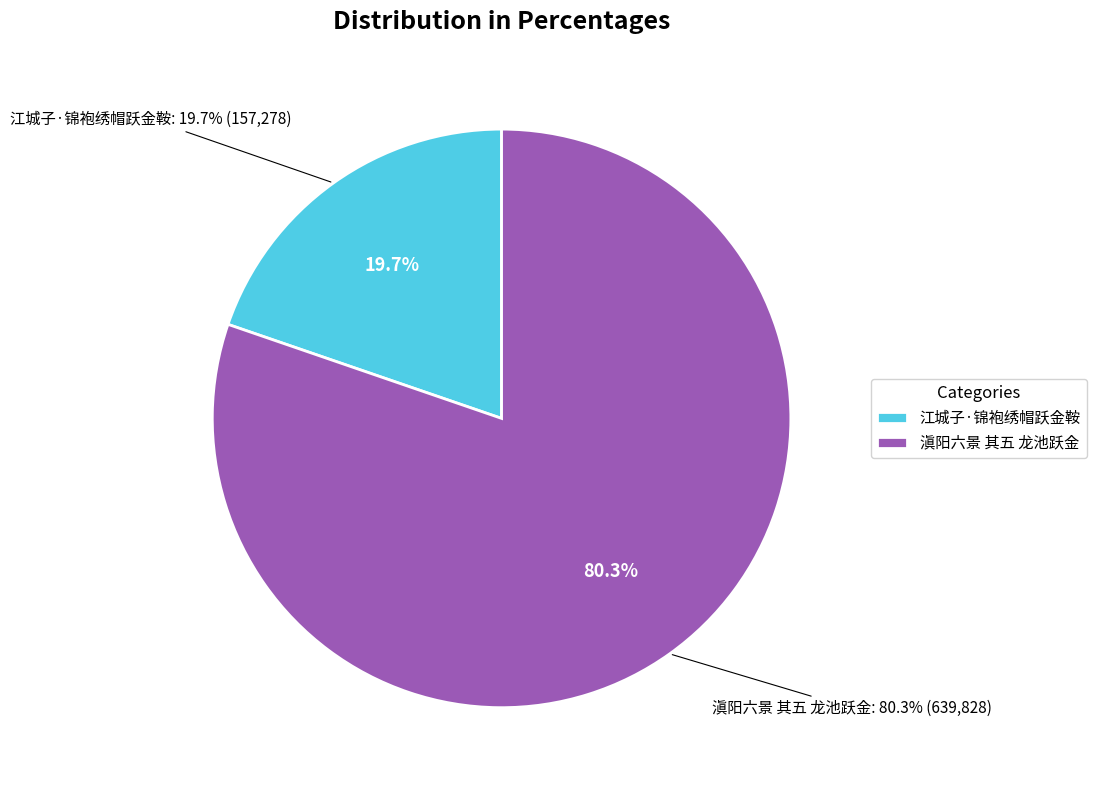

What is the largest slice in the pie chart?

滇阳六景 其五 龙池跃金